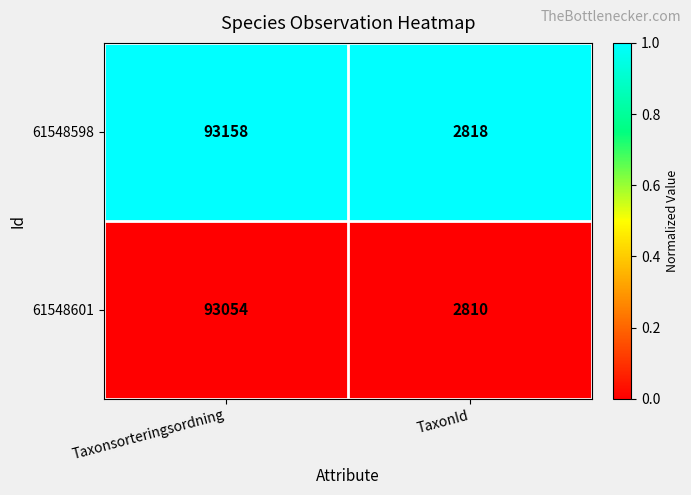

Is it true that 61548601 equals 4952 at TaxonId?

False